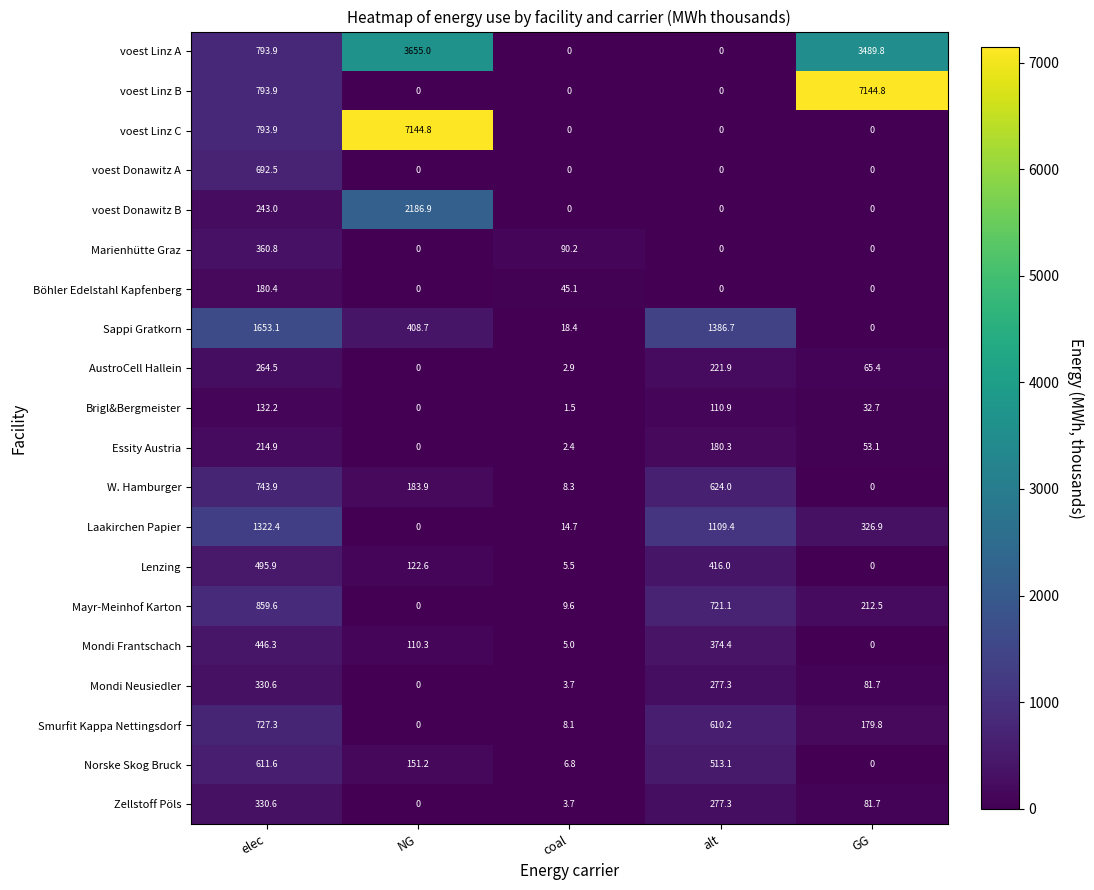

At which label does voest Donawitz B reach its peak?

NG